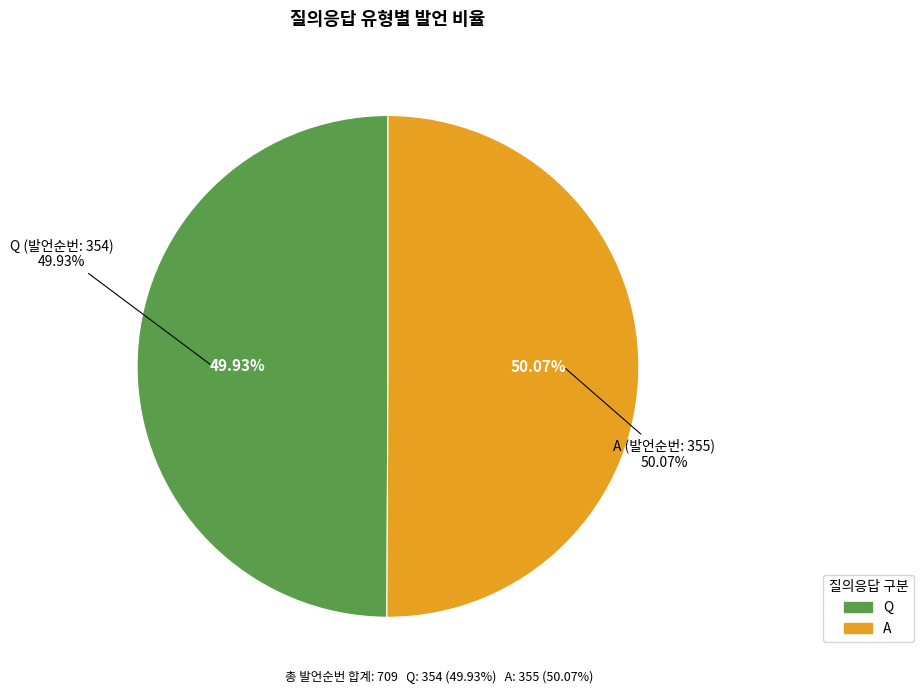

Combined, do A and Q account for over 50%?

Yes